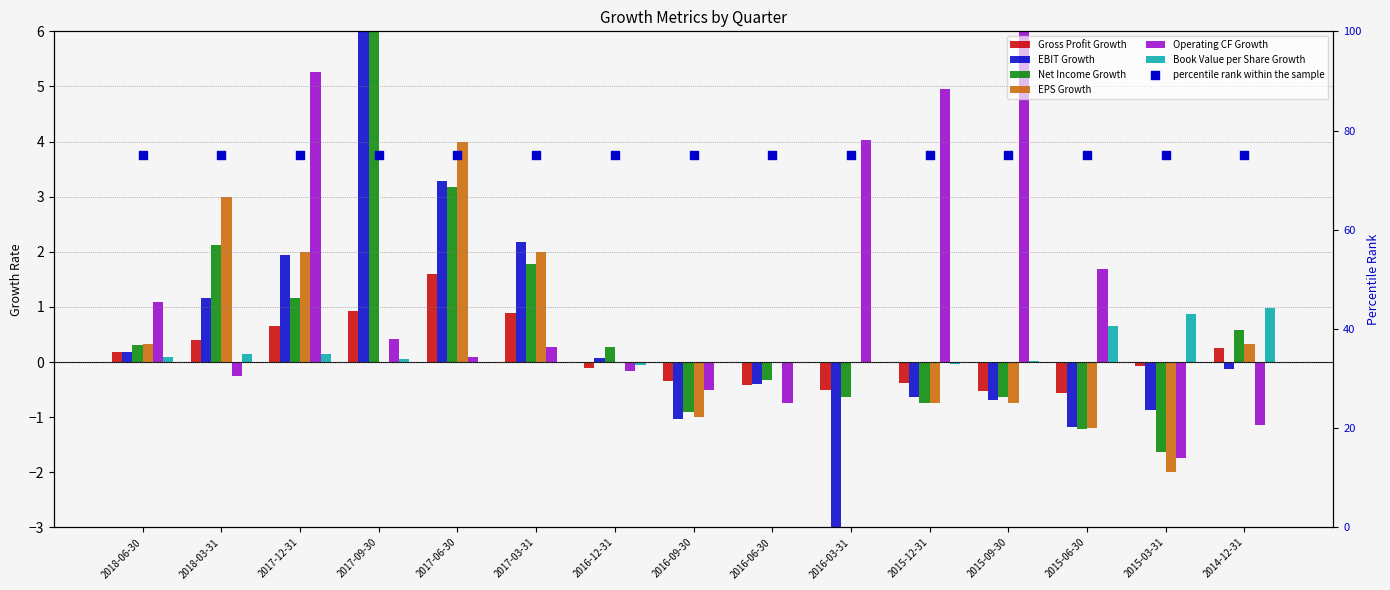

What is the total value across all series at 2014-12-31?

0.4